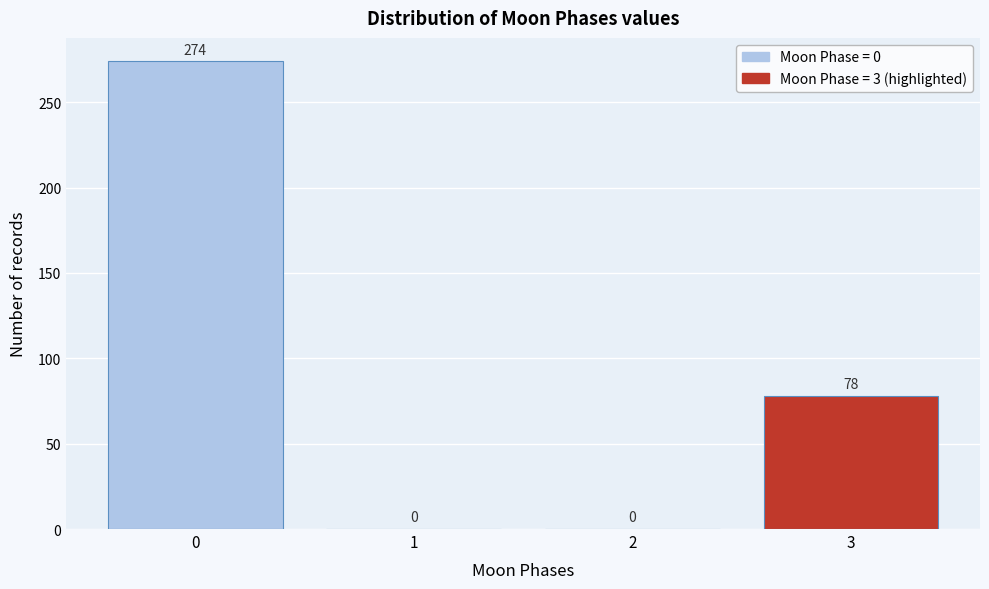

Reading left to right, extract all data points from this chart.

0=274	1=0	2=0	3=78